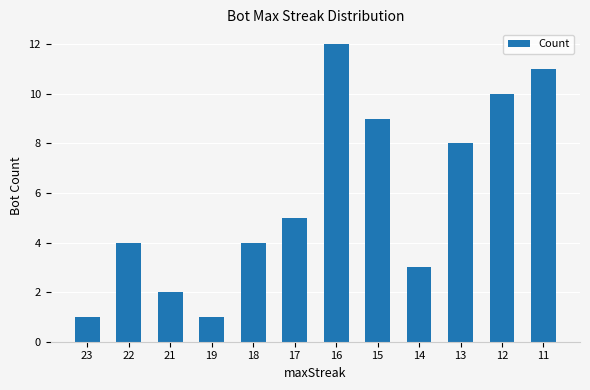

Read the value at 11, to the nearest 10.

10